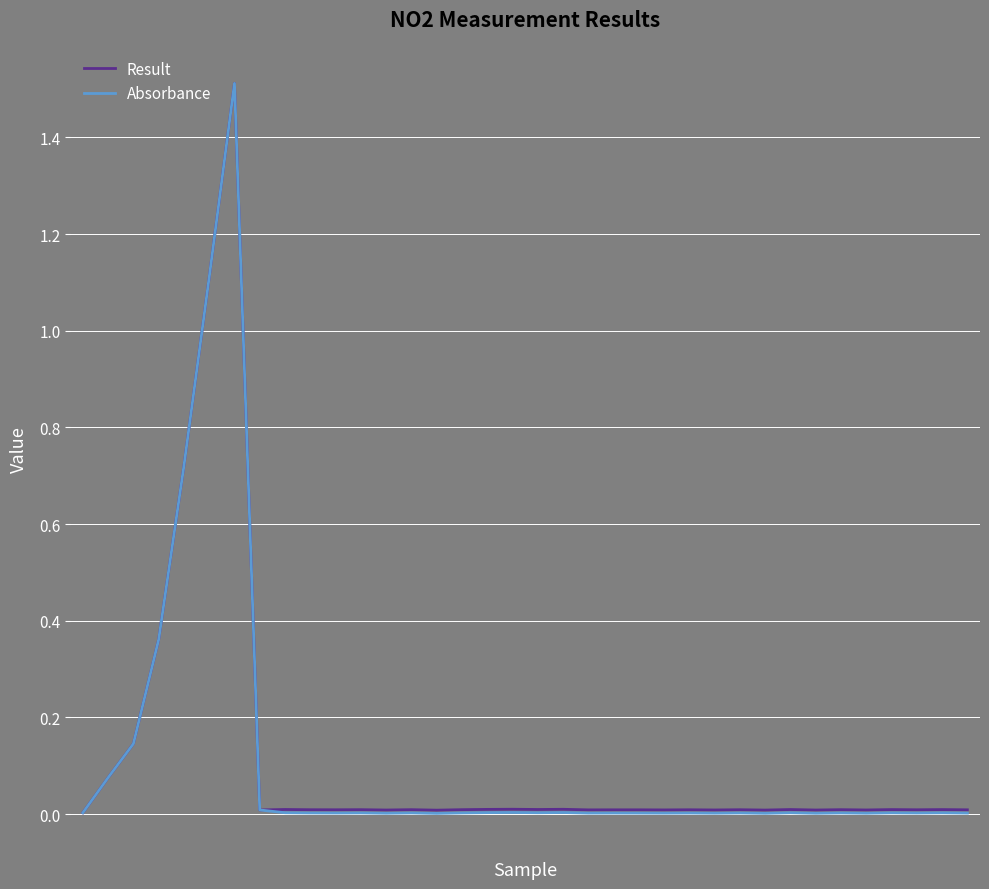

What is the highest value of the Result series?

1.5